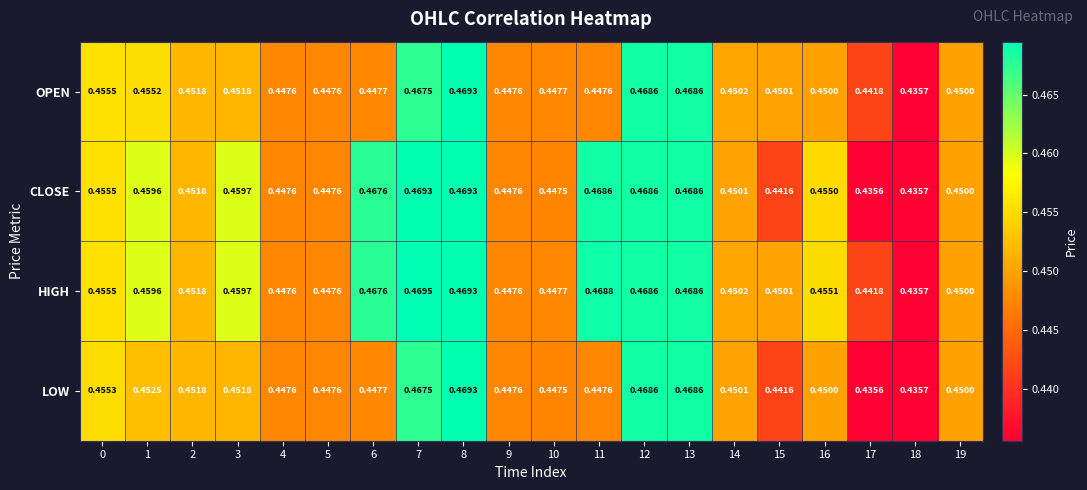

Which series has the largest range (max minus min)?

HIGH